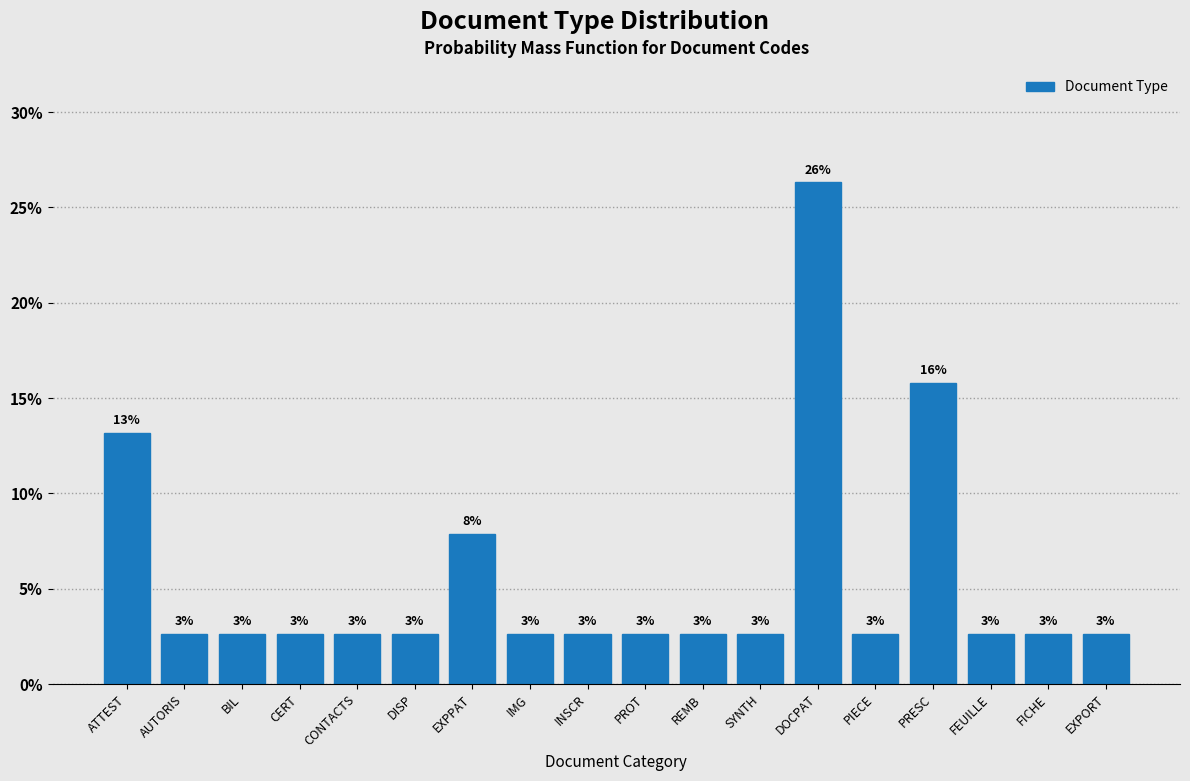

Are the bars horizontal?

No